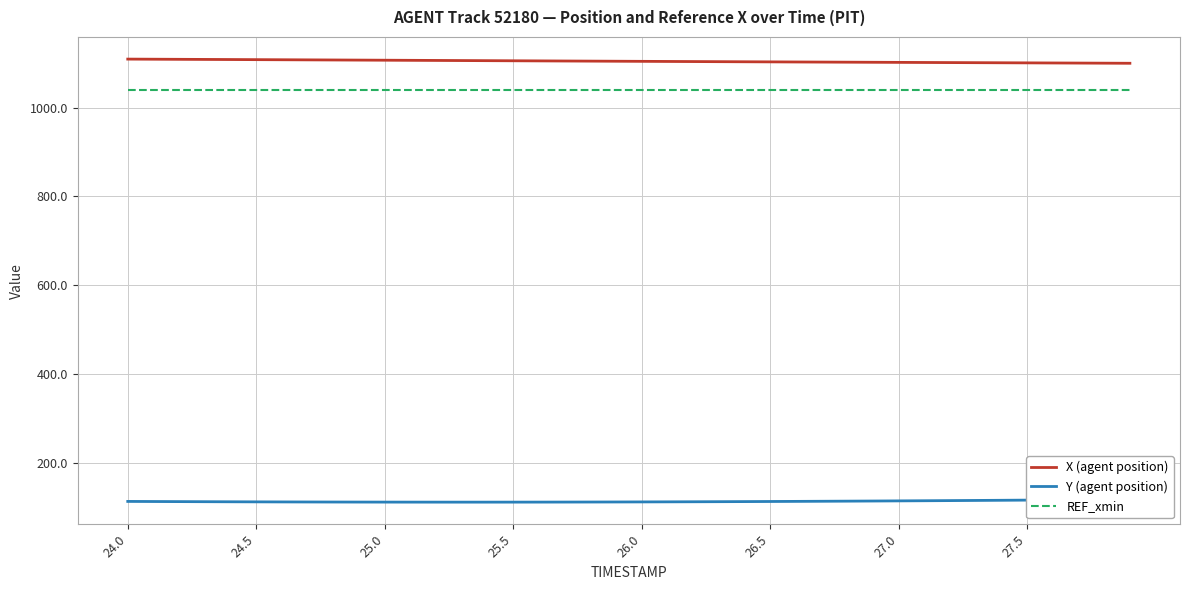

How many values in the X (agent position) series exceed 1104?

20